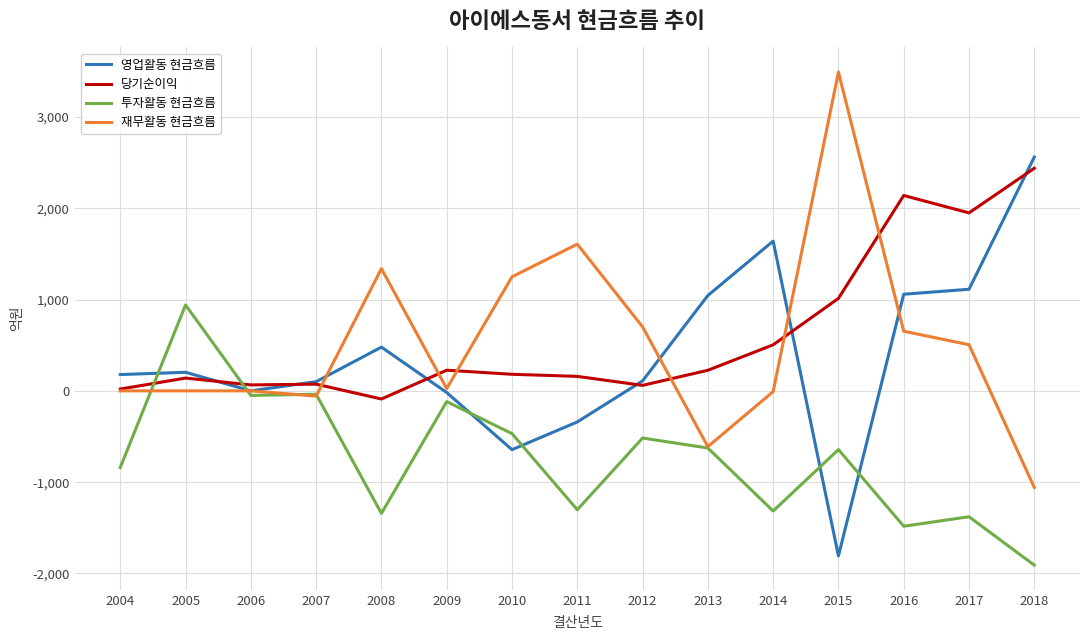

True or false: 당기순이익 has a value of 65.0 at 2006.

True